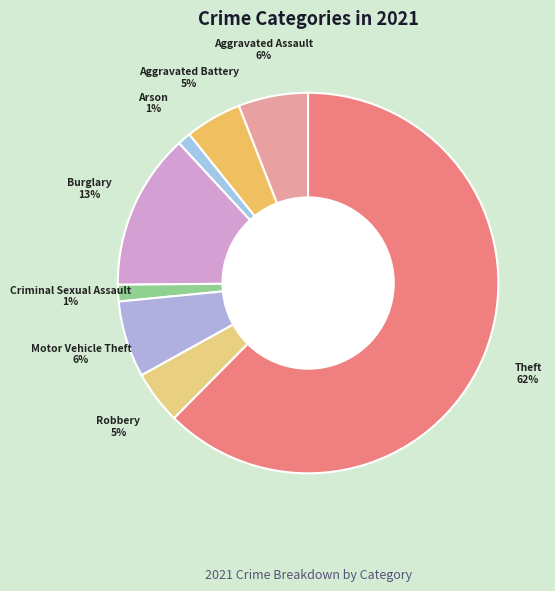

Which category has the biggest portion of the pie?

Theft